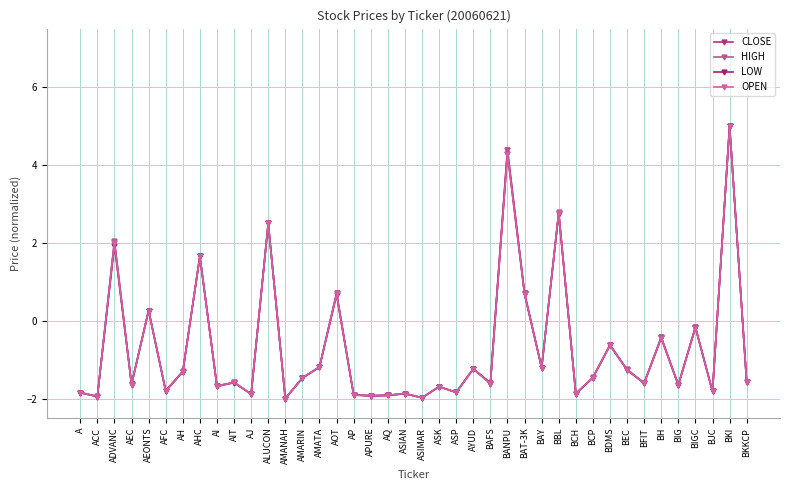

What is the value of the HIGH point at the 24th from the left?

-1.2